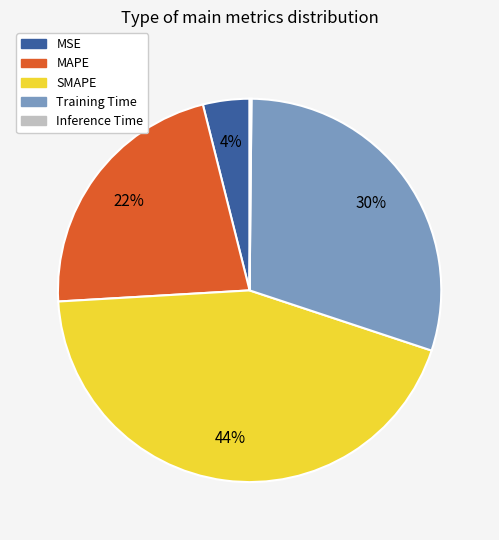

The SMAPE slice represents 59% of the pie. True or false?

False